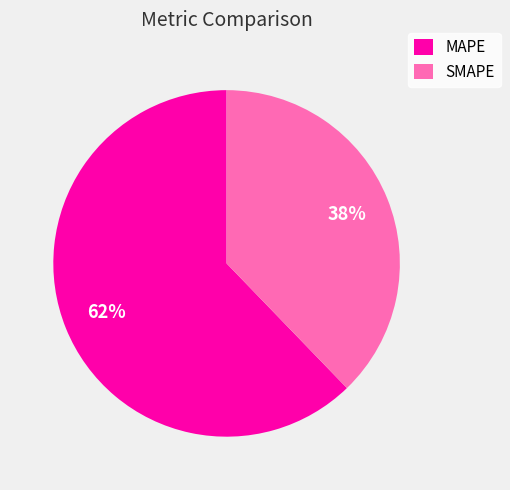

Combined, do SMAPE and MAPE account for over 50%?

Yes